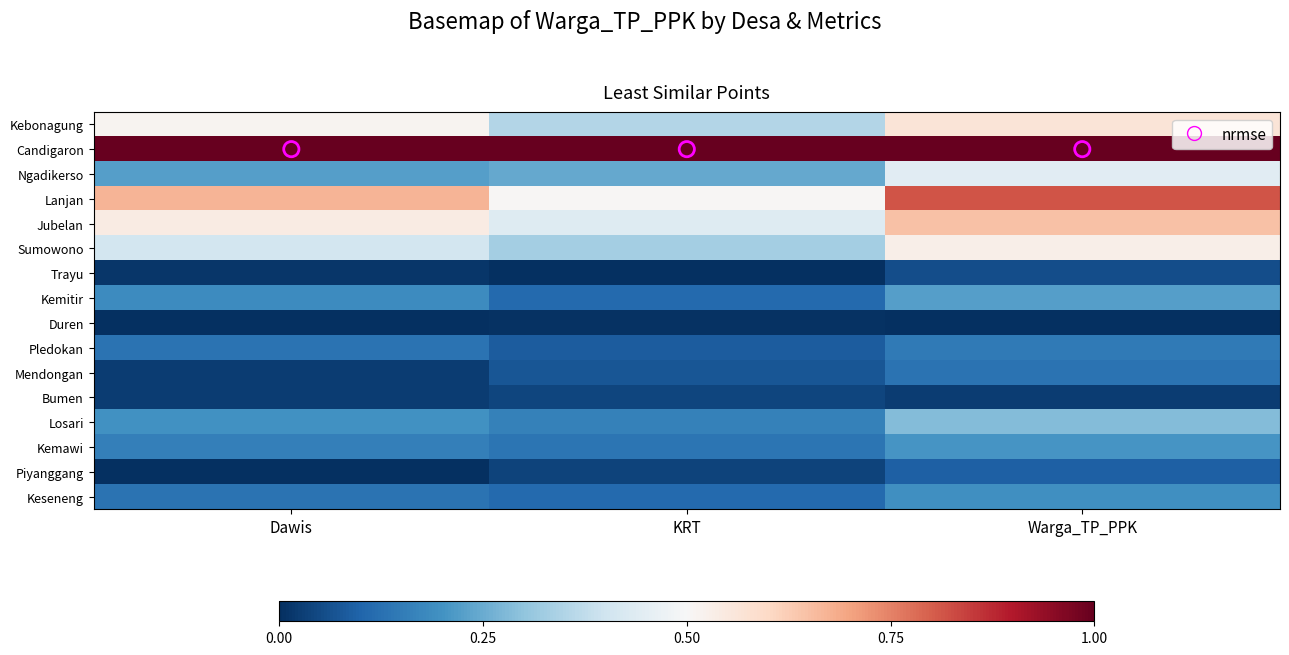

Reading left to right, list all the values displayed in this chart.

Kebonagung: Dawis=0.5	KRT=0.4	Warga_TP_PPK=0.6
Candigaron: Dawis=1.0	KRT=1.0	Warga_TP_PPK=1.0
Ngadikerso: Dawis=0.2	KRT=0.2	Warga_TP_PPK=0.4
Lanjan: Dawis=0.7	KRT=0.5	Warga_TP_PPK=0.8
Jubelan: Dawis=0.5	KRT=0.4	Warga_TP_PPK=0.6
Sumowono: Dawis=0.4	KRT=0.3	Warga_TP_PPK=0.5
Trayu: Dawis=0.0	KRT=0.0	Warga_TP_PPK=0.1
Kemitir: Dawis=0.2	KRT=0.1	Warga_TP_PPK=0.2
Duren: Dawis=0.0	KRT=0.0	Warga_TP_PPK=0.0
Pledokan: Dawis=0.1	KRT=0.1	Warga_TP_PPK=0.1
Mendongan: Dawis=0.0	KRT=0.1	Warga_TP_PPK=0.1
Bumen: Dawis=0.0	KRT=0.0	Warga_TP_PPK=0.0
Losari: Dawis=0.2	KRT=0.2	Warga_TP_PPK=0.3
Kemawi: Dawis=0.2	KRT=0.1	Warga_TP_PPK=0.2
Piyanggang: Dawis=0.0	KRT=0.0	Warga_TP_PPK=0.1
Keseneng: Dawis=0.1	KRT=0.1	Warga_TP_PPK=0.2